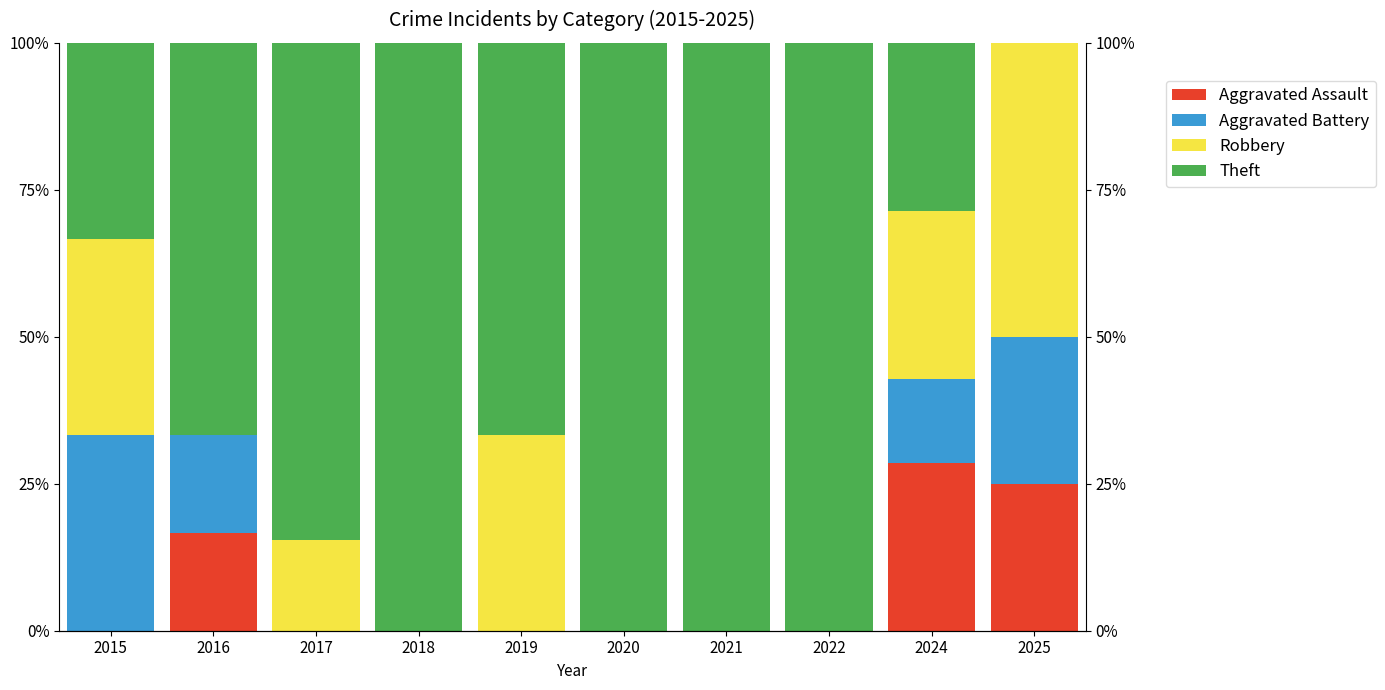

What are all the series names shown in the legend?

Aggravated Assault, Aggravated Battery, Robbery, Theft